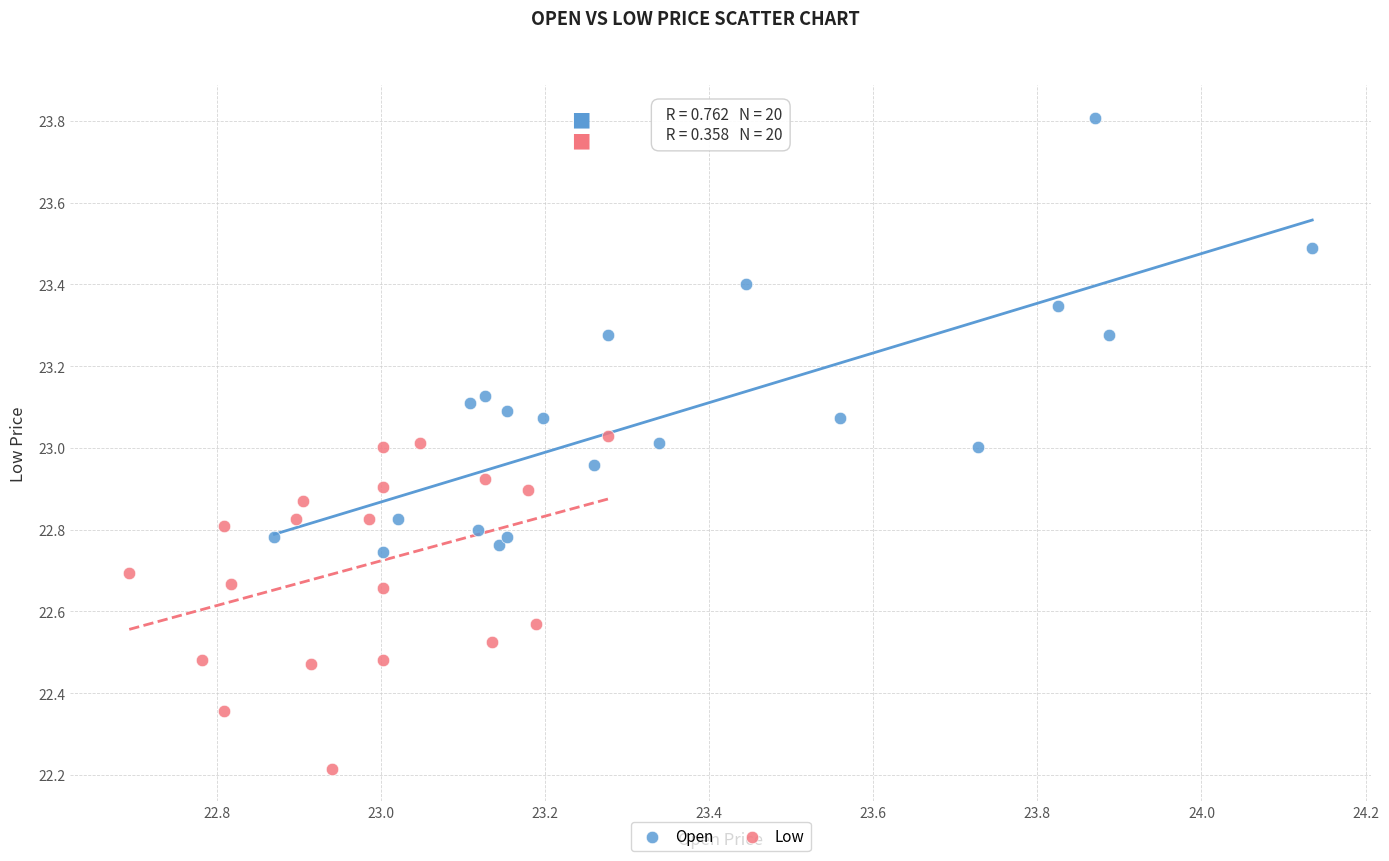

Which series has the largest Y range (max minus min)?

Open